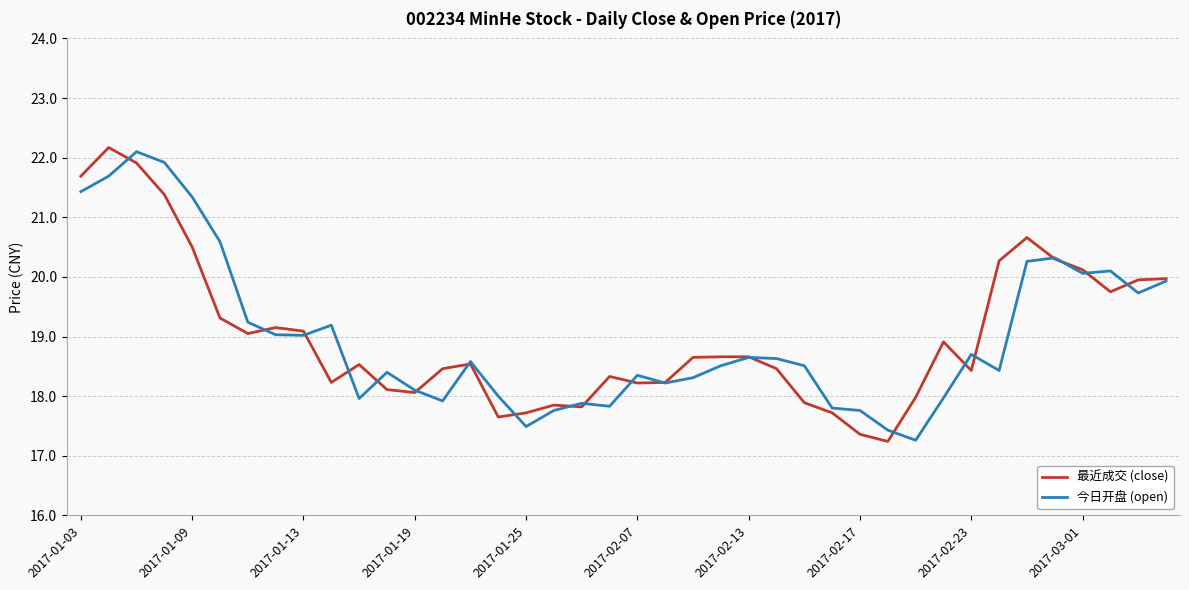

What is the lowest value of the 今日开盘 (open) series?

17.3